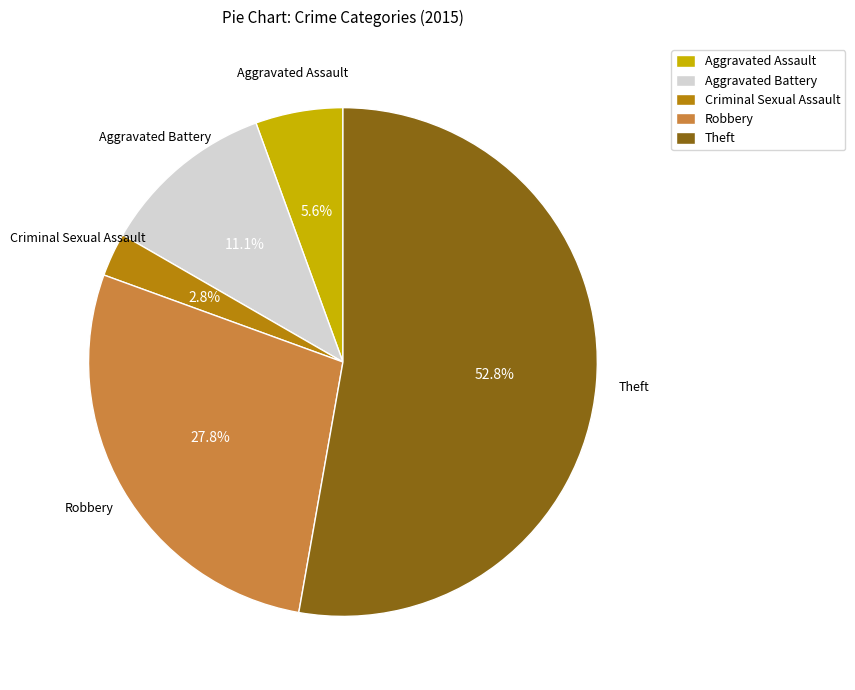

Rank the categories by value from lowest to highest.

Criminal Sexual Assault, Aggravated Assault, Aggravated Battery, Robbery, Theft